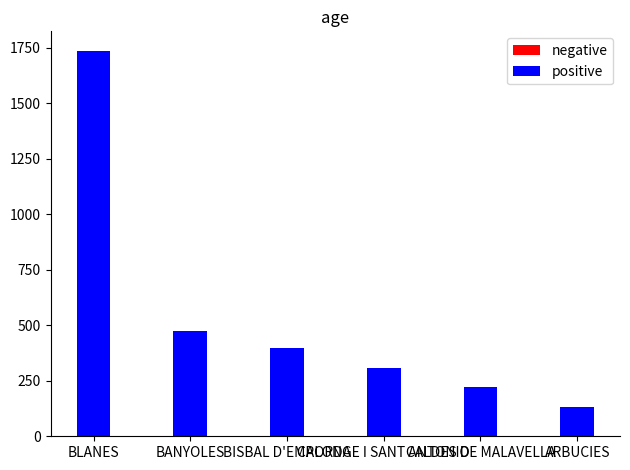

Reading left to right, extract all data points from this chart.

negative: BLANES=0	BANYOLES=6	BISBAL D'EMPORDA=40	CALONGE I SANT ANTONIO=31	CALDES DE MALAVELLA=0	ARBUCIES=4
positive: BLANES=1738	BANYOLES=473	BISBAL D'EMPORDA=399	CALONGE I SANT ANTONIO=307	CALDES DE MALAVELLA=222	ARBUCIES=130